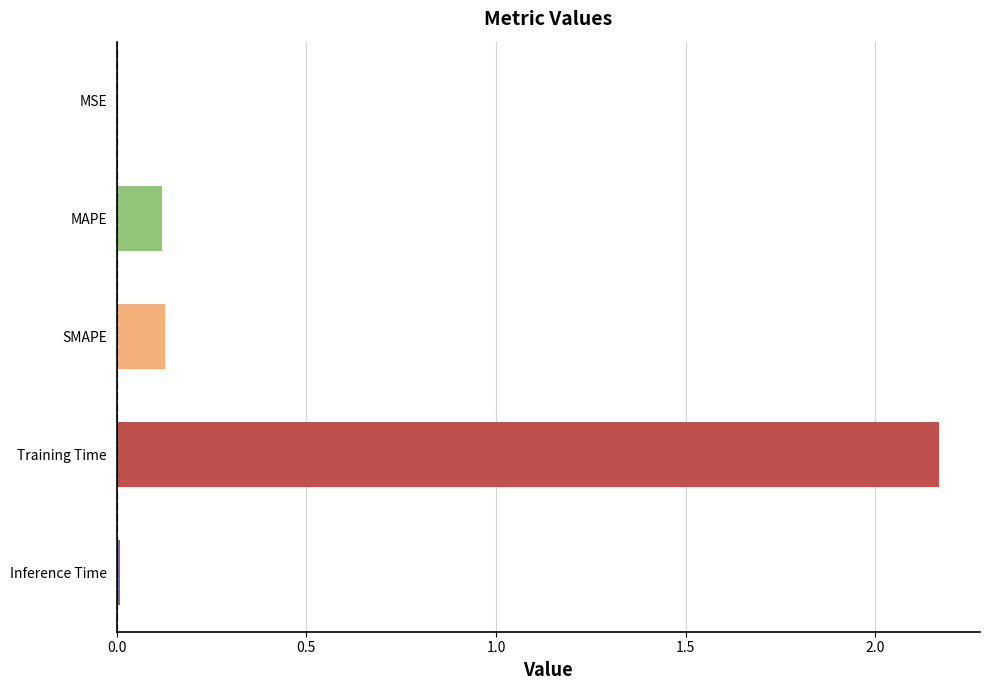

Does the chart contain stacked bars?

No